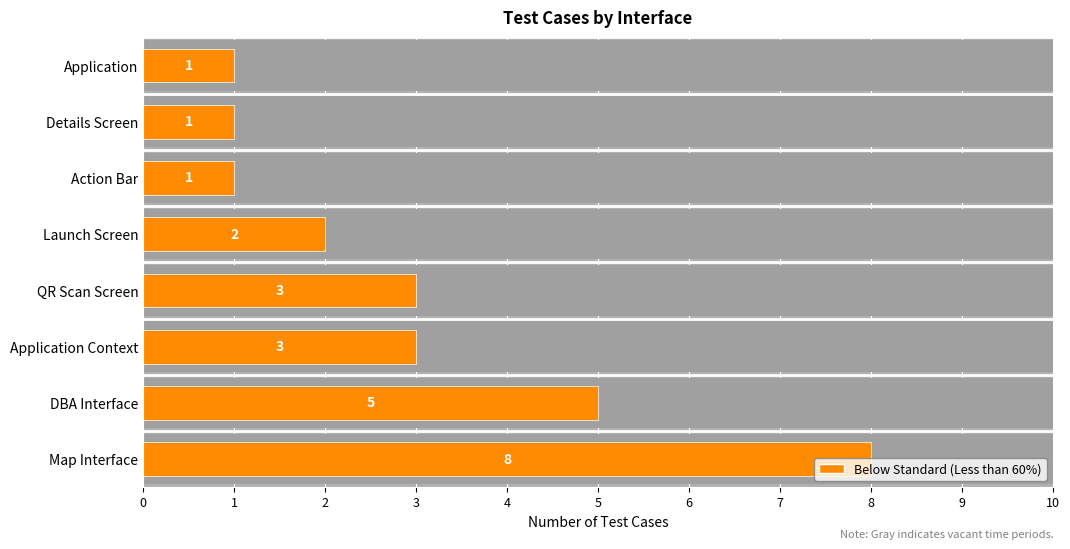

What is the greatest value displayed?

8